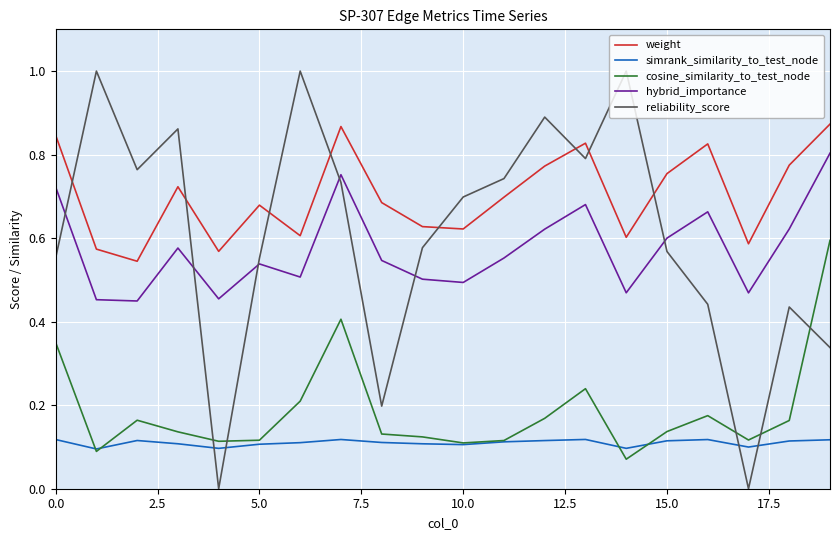

Which series has the largest range (max minus min)?

reliability_score